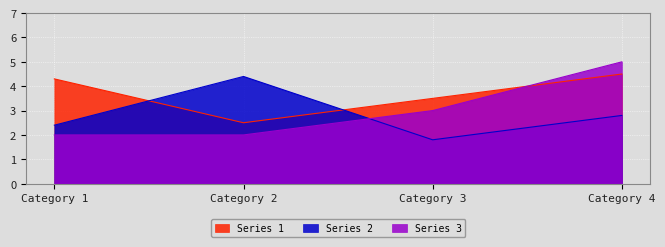

What are all the series names shown in the legend?

Series 1, Series 2, Series 3